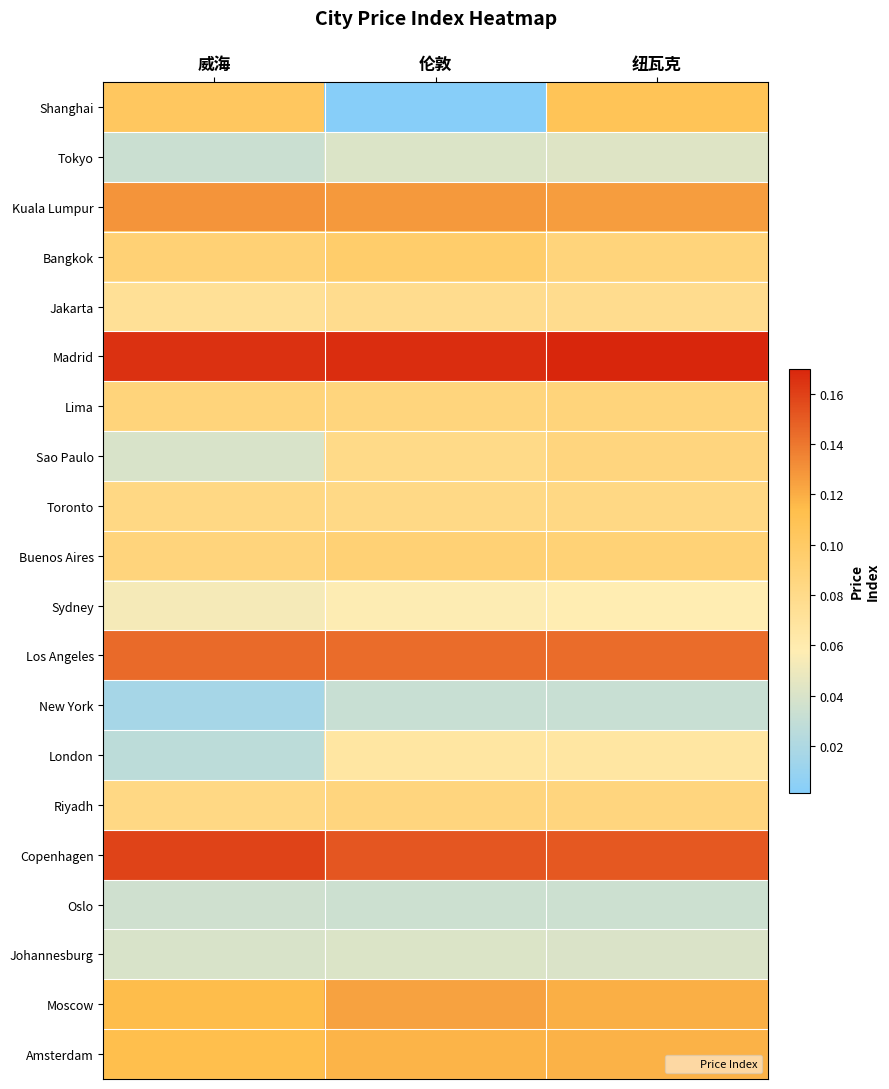

Reading right to left, transcribe all the data shown in this chart.

Shanghai: 纽瓦克=0.1	伦敦=0.0	威海=0.1
Tokyo: 纽瓦克=0.0	伦敦=0.0	威海=0.0
Kuala Lumpur: 纽瓦克=0.1	伦敦=0.1	威海=0.1
Bangkok: 纽瓦克=0.1	伦敦=0.1	威海=0.1
Jakarta: 纽瓦克=0.1	伦敦=0.1	威海=0.1
Madrid: 纽瓦克=0.2	伦敦=0.2	威海=0.2
Lima: 纽瓦克=0.1	伦敦=0.1	威海=0.1
Sao Paulo: 纽瓦克=0.1	伦敦=0.1	威海=0.0
Toronto: 纽瓦克=0.1	伦敦=0.1	威海=0.1
Buenos Aires: 纽瓦克=0.1	伦敦=0.1	威海=0.1
Sydney: 纽瓦克=0.1	伦敦=0.1	威海=0.1
Los Angeles: 纽瓦克=0.1	伦敦=0.1	威海=0.1
New York: 纽瓦克=0.0	伦敦=0.0	威海=0.0
London: 纽瓦克=0.1	伦敦=0.1	威海=0.0
Riyadh: 纽瓦克=0.1	伦敦=0.1	威海=0.1
Copenhagen: 纽瓦克=0.2	伦敦=0.2	威海=0.2
Oslo: 纽瓦克=0.0	伦敦=0.0	威海=0.0
Johannesburg: 纽瓦克=0.0	伦敦=0.0	威海=0.0
Moscow: 纽瓦克=0.1	伦敦=0.1	威海=0.1
Amsterdam: 纽瓦克=0.1	伦敦=0.1	威海=0.1